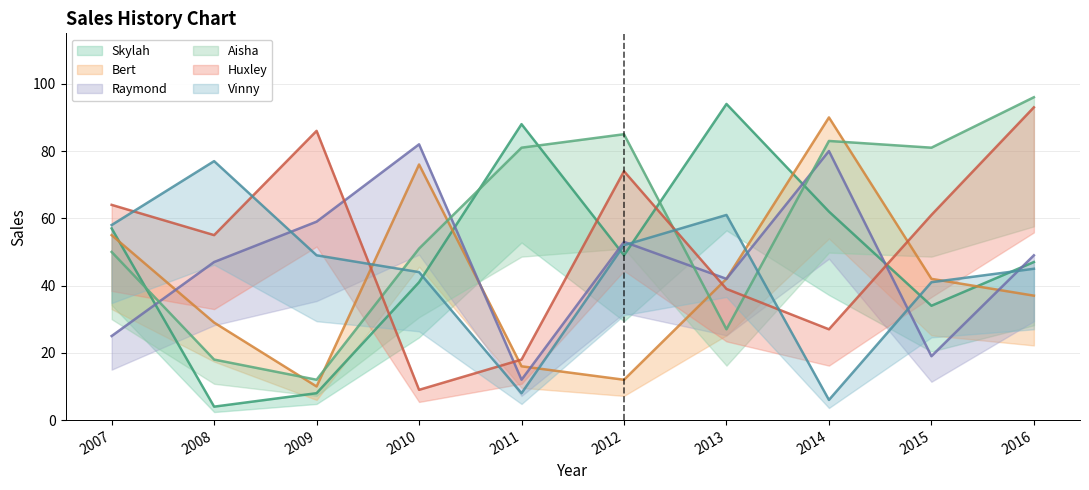

Which series ends up on top after the final intersection of Vinny and Huxley?

Huxley